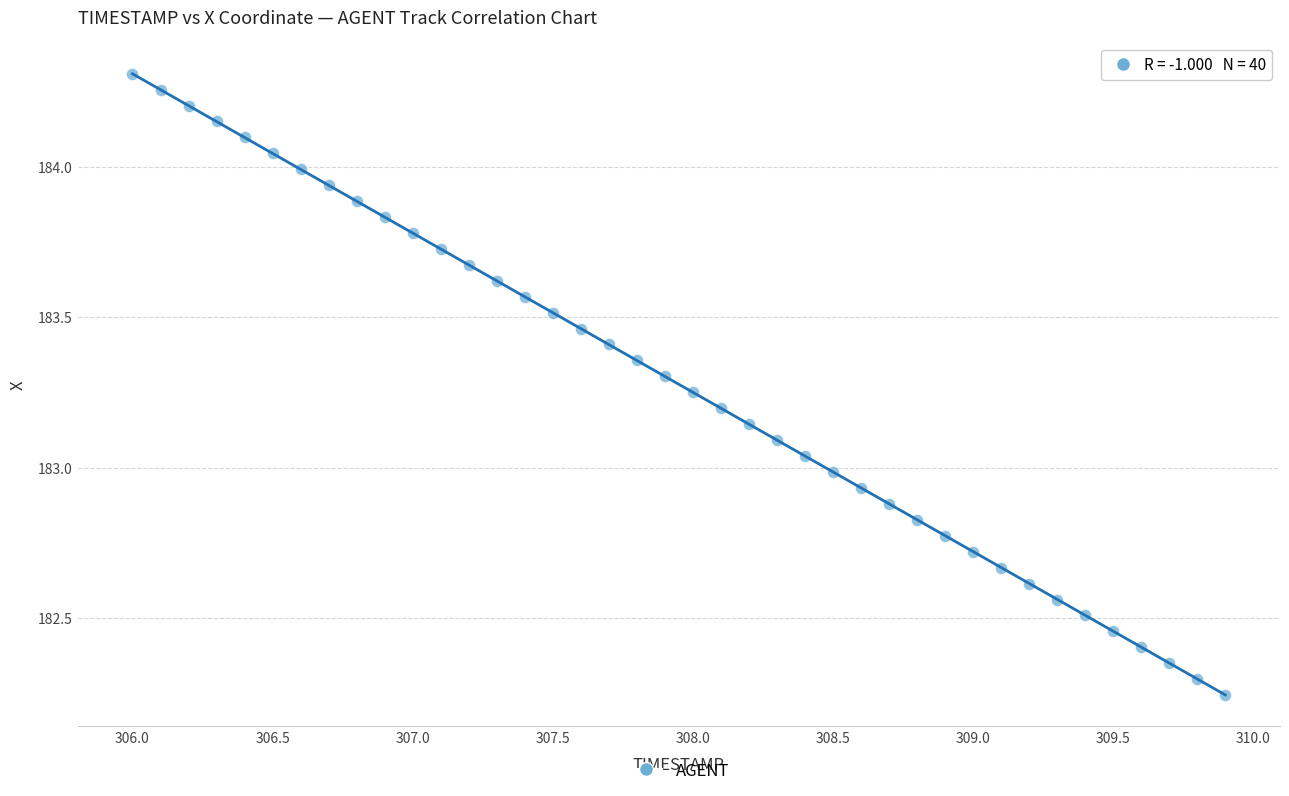

What is the range of X values (max minus min)?

3.9